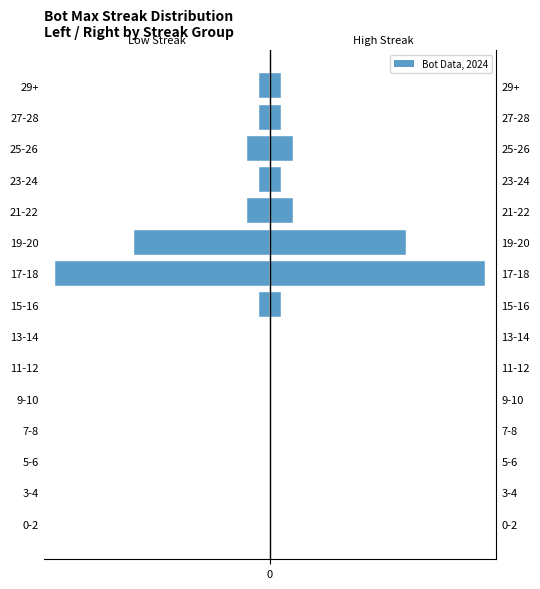

Where is Bot Count (right) nearest to the value 9?

19-20